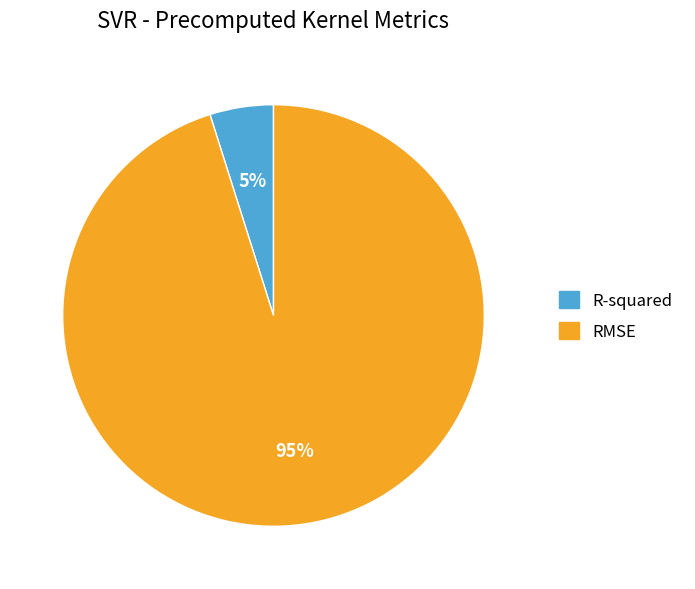

To the nearest percent, what is the average slice percentage?

50%